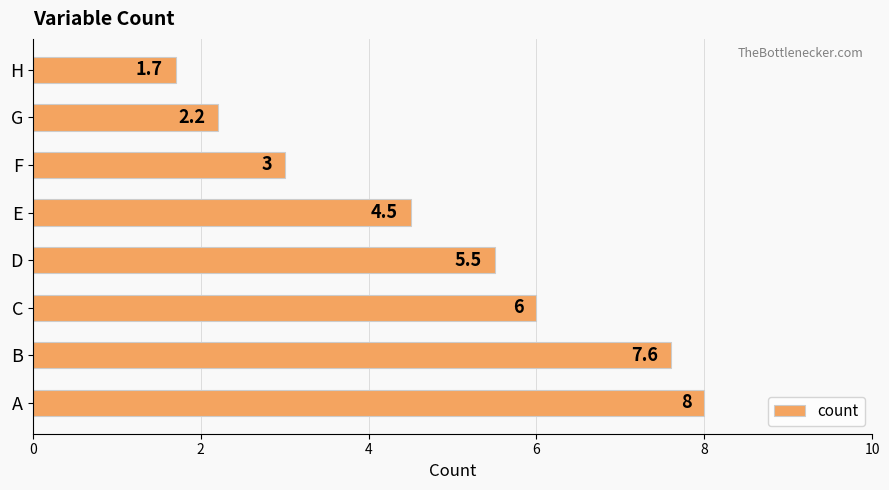

Is it true that the value at G is 1.5?

False